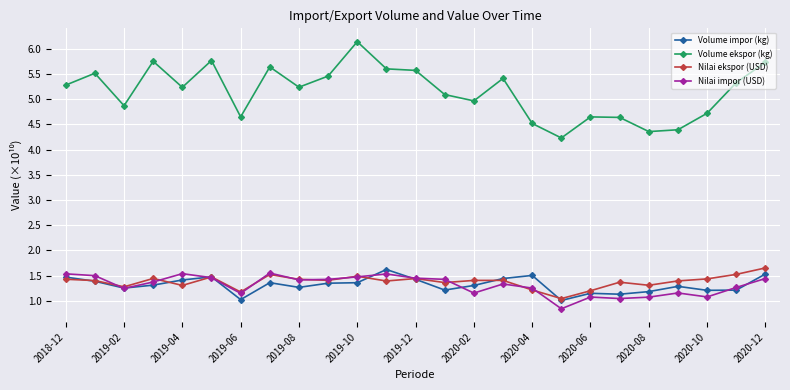

What is the value of the Volume impor (kg) point at the 13th from the left?

1.4